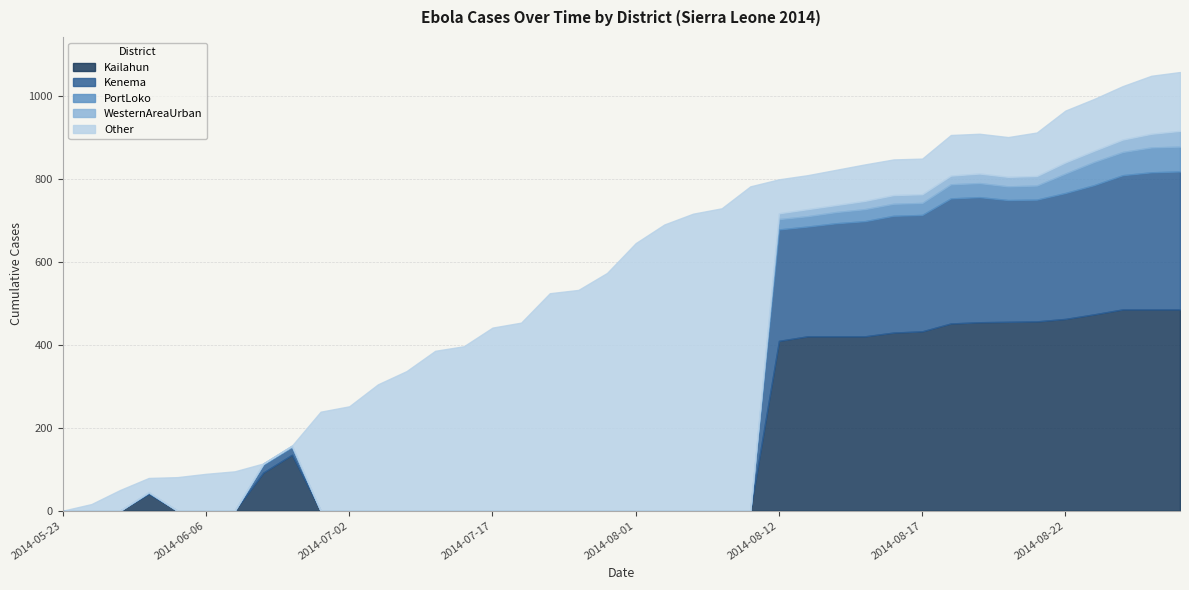

At how many categories does at least one series exceed 74?

36